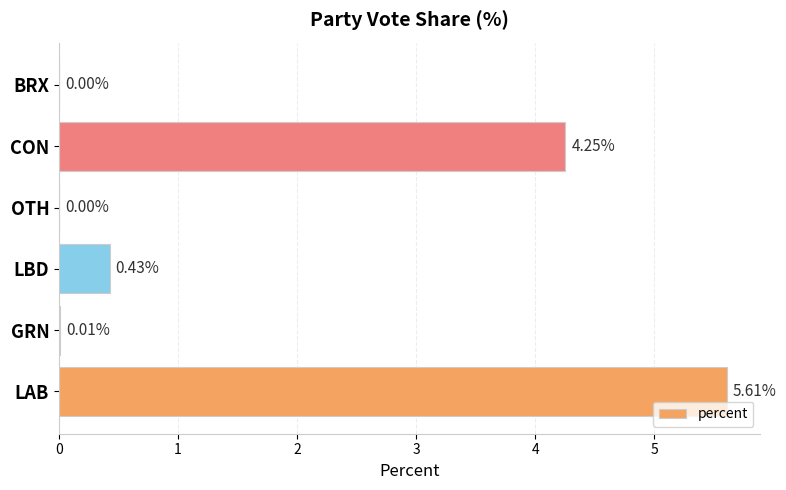

How many series are shown in this chart?

1